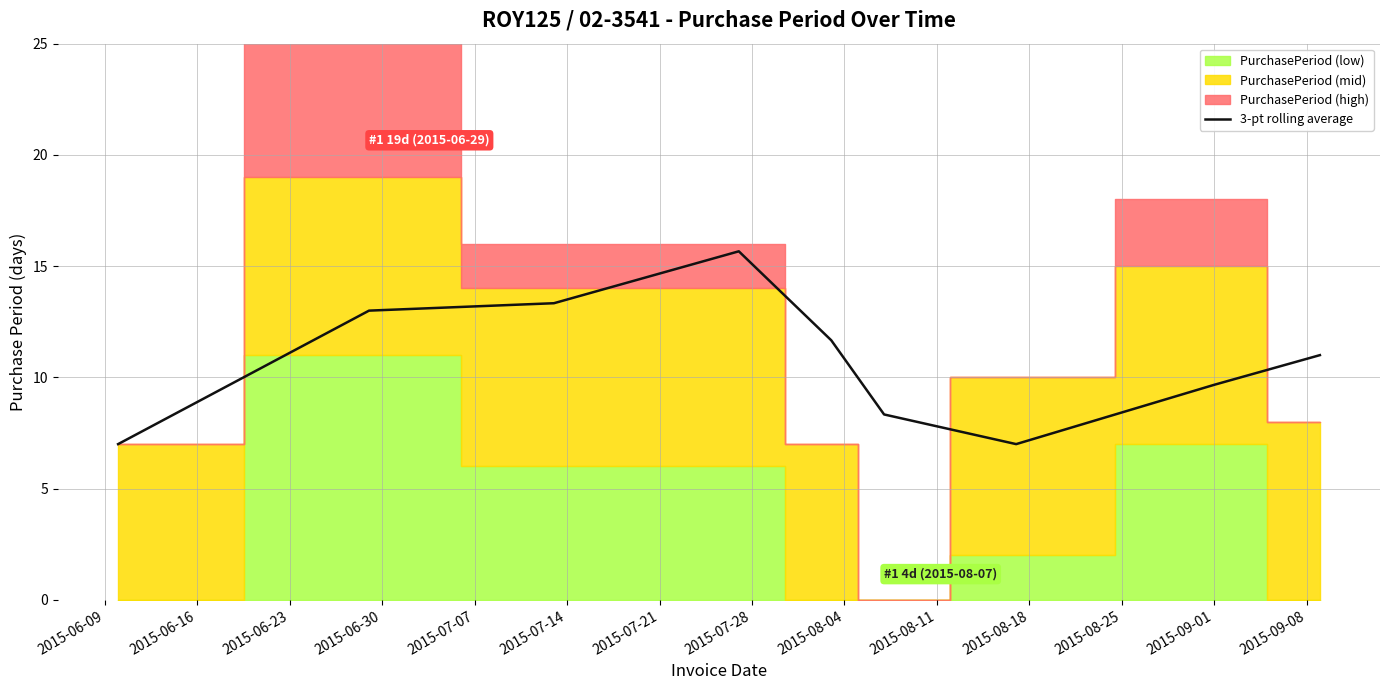

At which category does the chart reach its minimum across all series?

2015-06-09